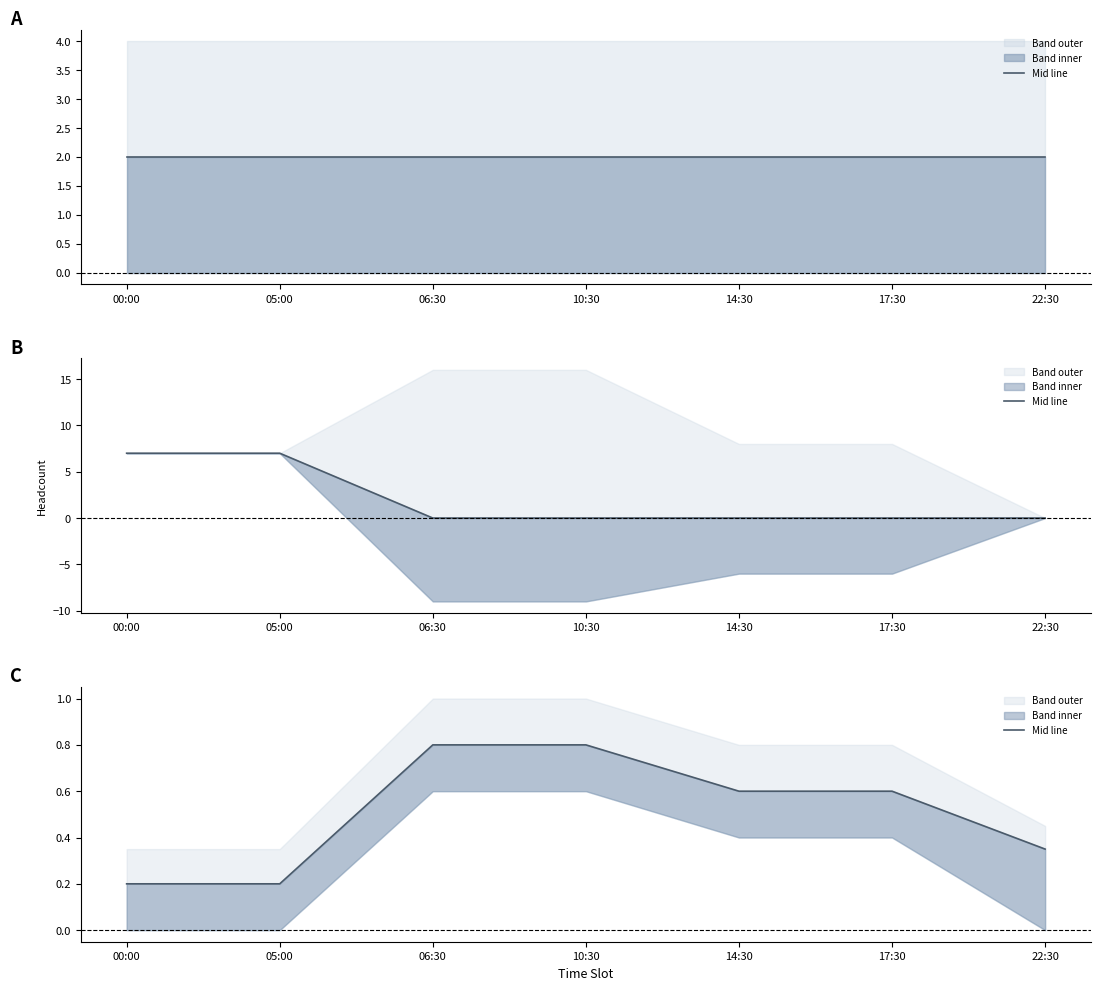

How many categories are shown in the chart?

7